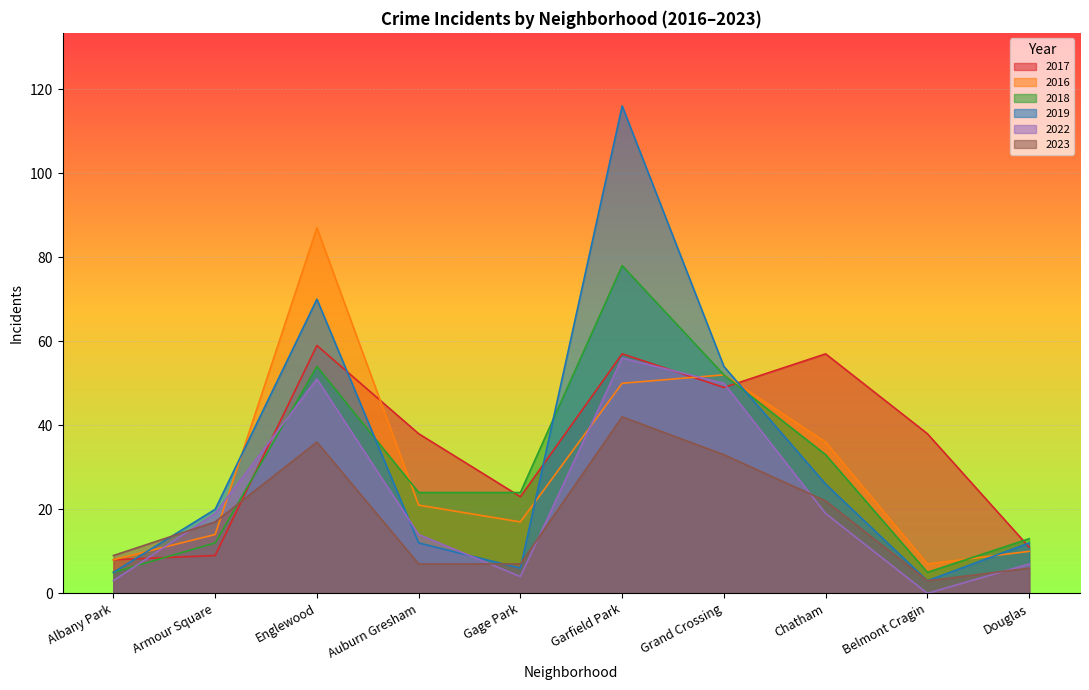

In 2016, how many points are lower than both neighbors (excluding endpoints)?

2